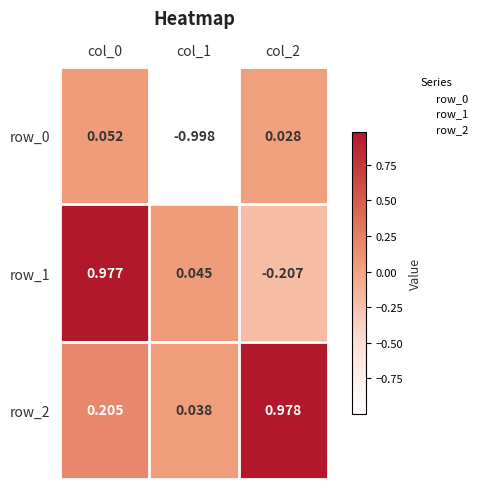

Is the value of row_1 at col_0 greater than the value of row_0 at col_2?

Yes